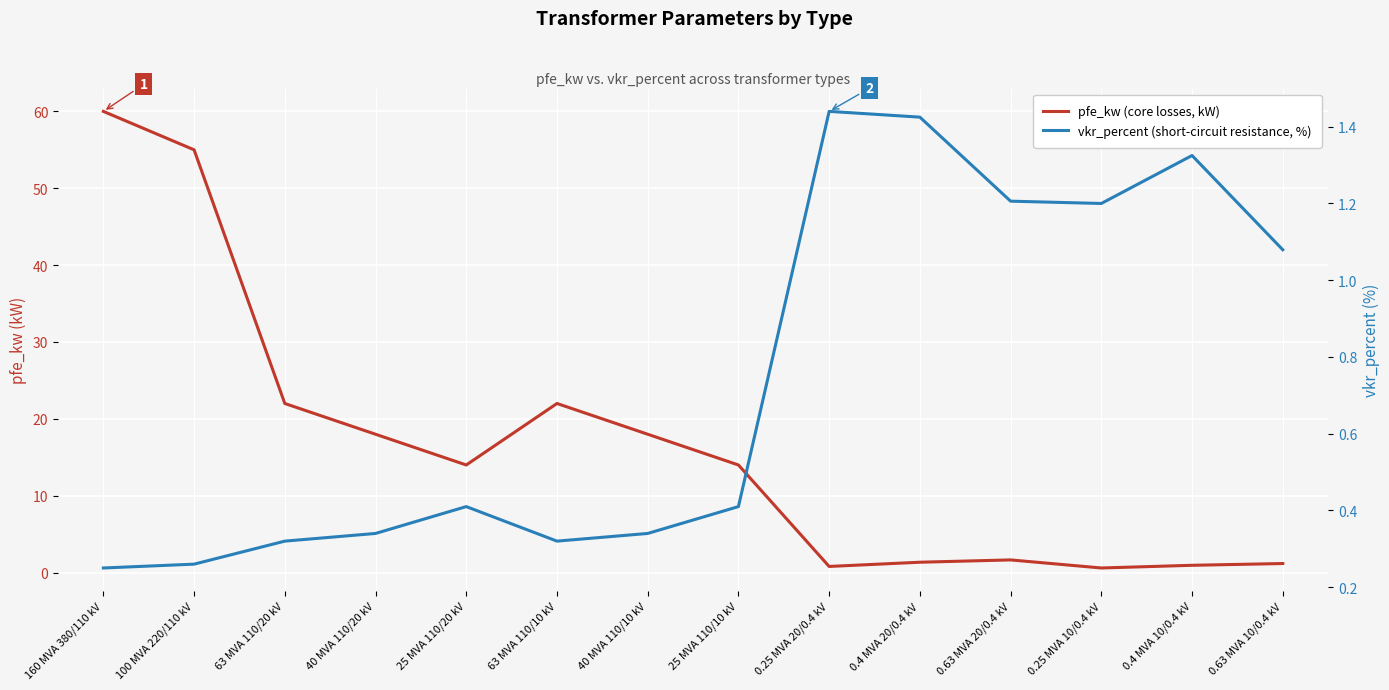

Is the value of pfe_kw (core losses, kW) at 0.25 MVA 10/0.4 kV greater than the value of vkr_percent (short-circuit resistance, %) at 0.63 MVA 20/0.4 kV?

No